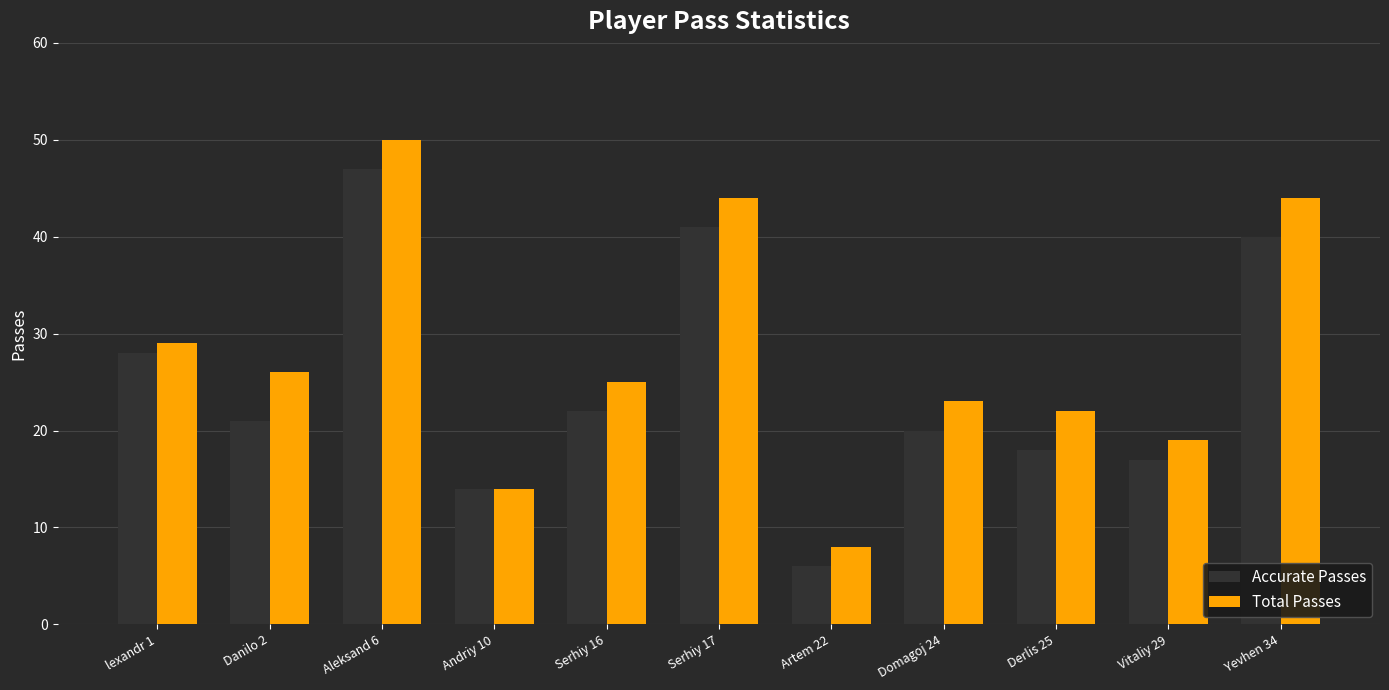

Where is Accurate Passes nearest to the value 26?

lexandr 1